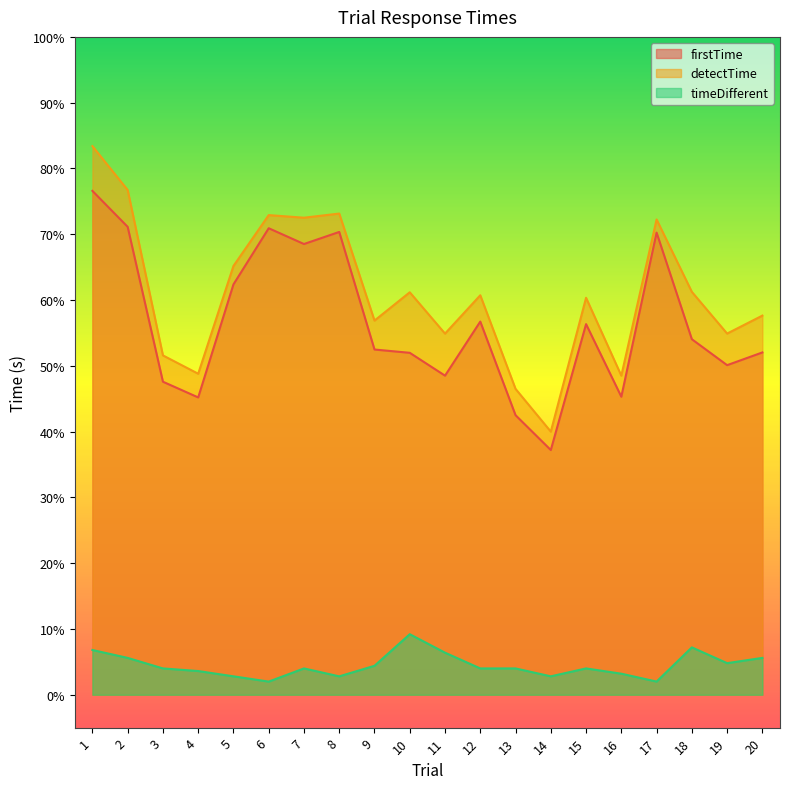

Is the value of detectTime at 8 greater than the value of timeDifferent at 3?

Yes